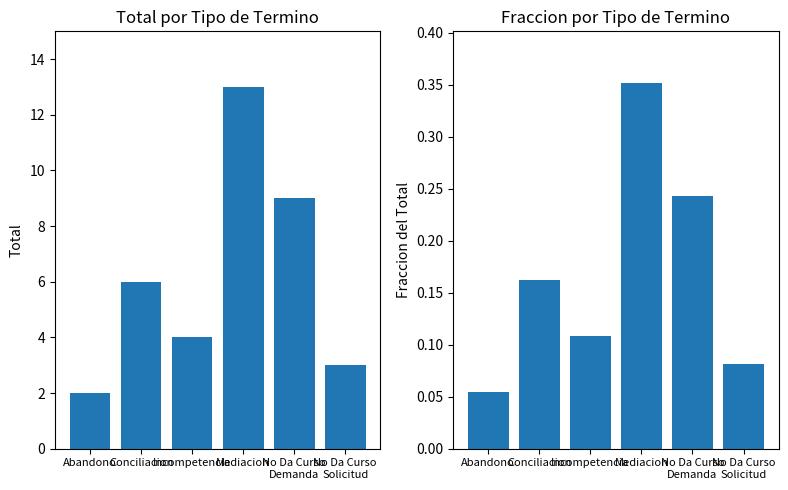

What is the label of the 5th bar from the left?

No Da Curso
Demanda